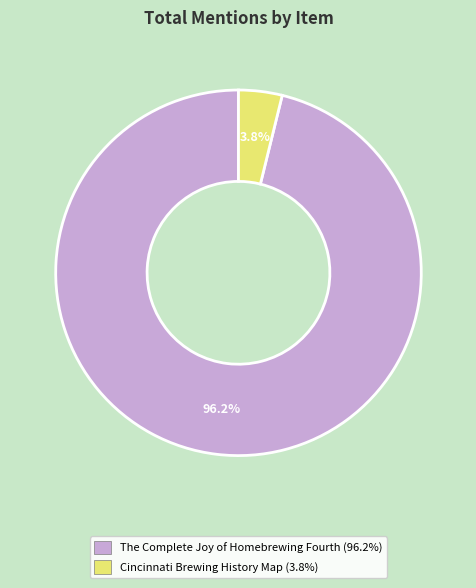

True or false: Cincinnati Brewing History Map accounts for 13% of the total.

False